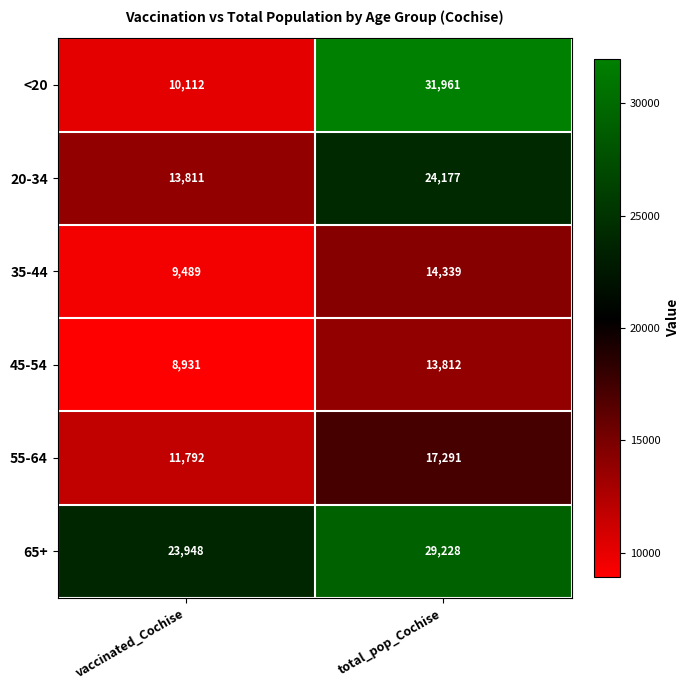

At which category is the sum across all series the highest?

total_pop_Cochise